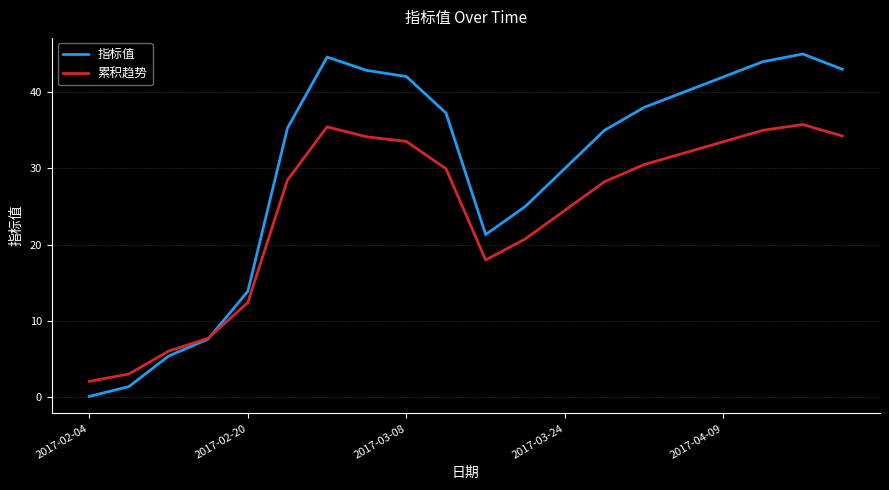

Which series has the largest total across all categories?

指标值